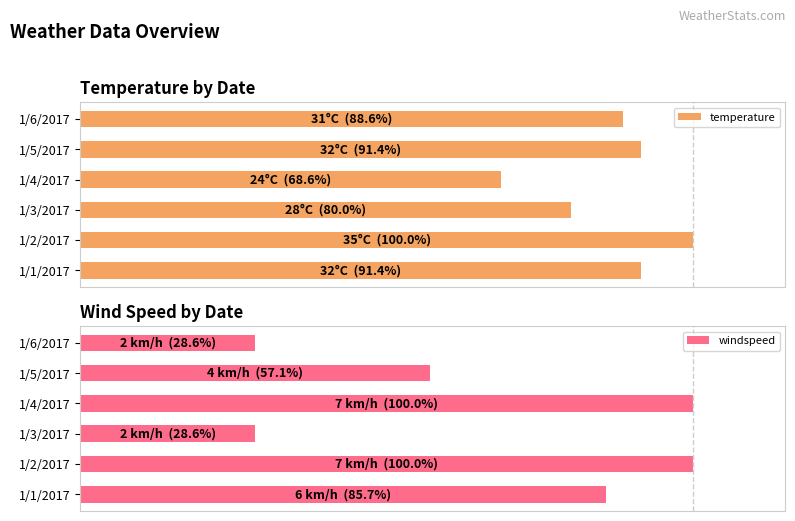

How many data points in temperature are above 91?

3